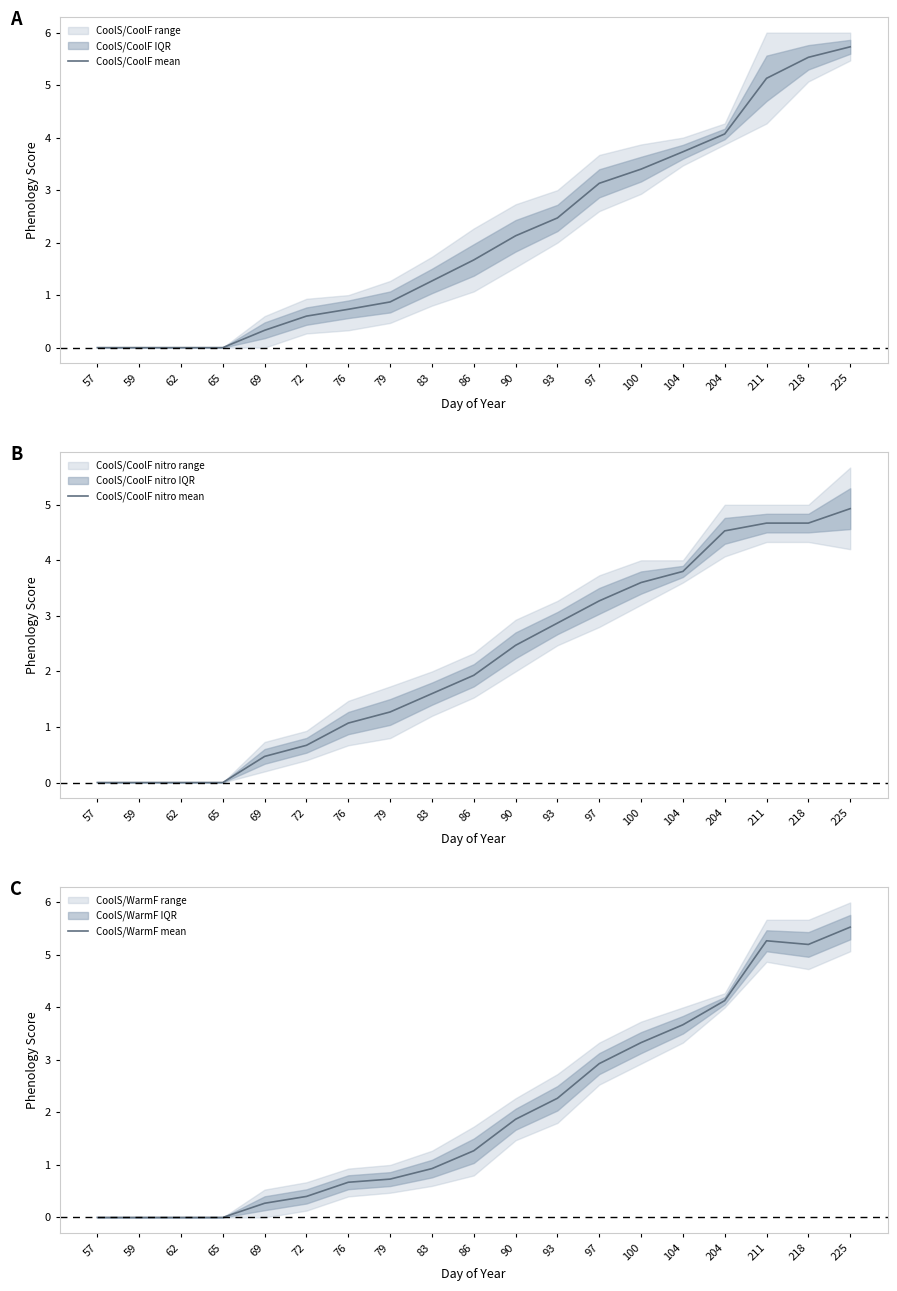

Where does the CoolS/CoolF nitro mean series first go above 1?

76